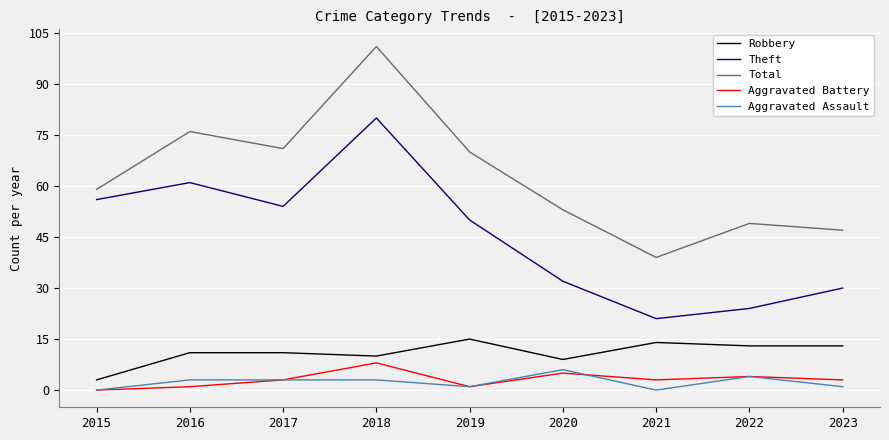

How many interior local peaks does the Aggravated Battery series have?

3